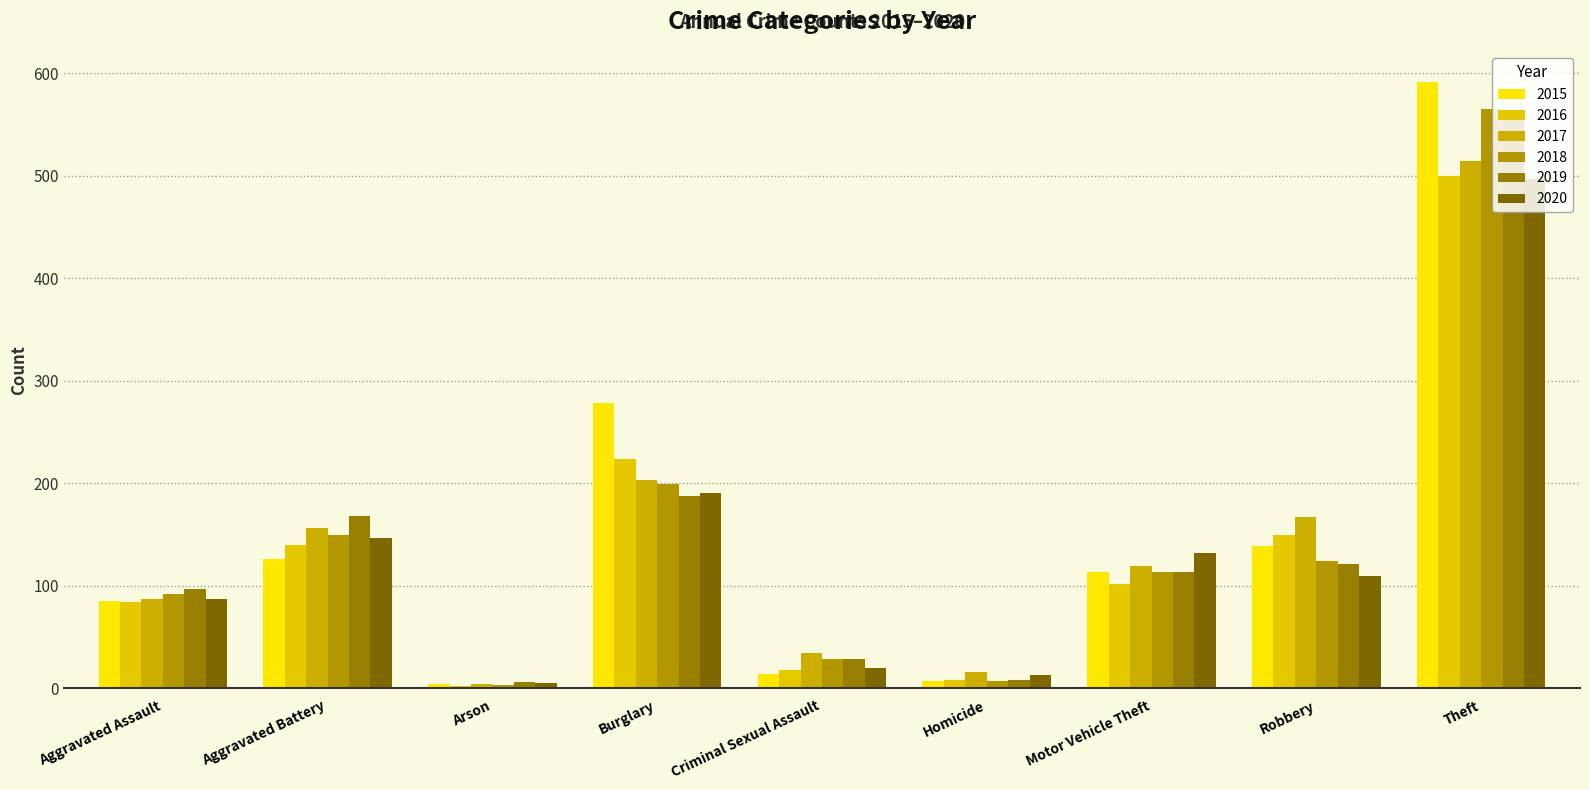

What is the difference between the 2015 values at Aggravated Assault and Homicide?

78